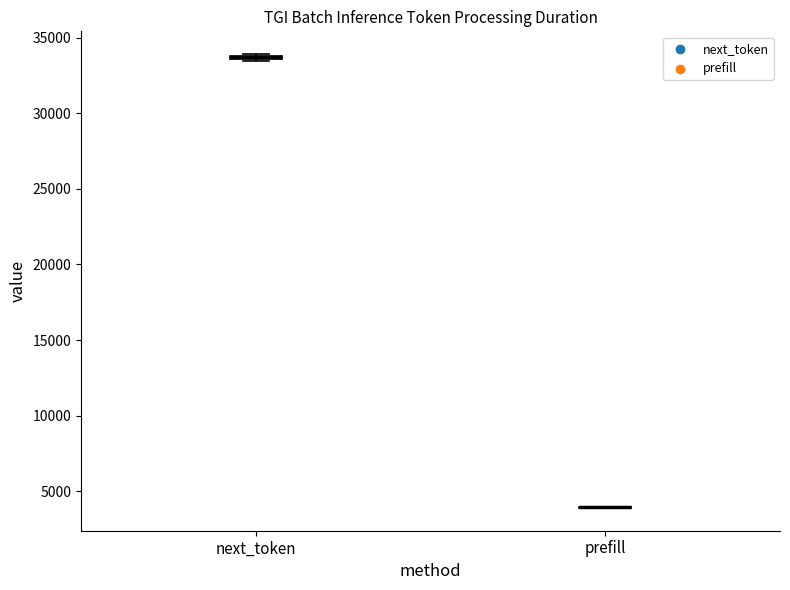

Where is the upper edge of the box for next_token on the y-axis? The values are not printed on the chart, so give them approximately, as read against the axis.

34000